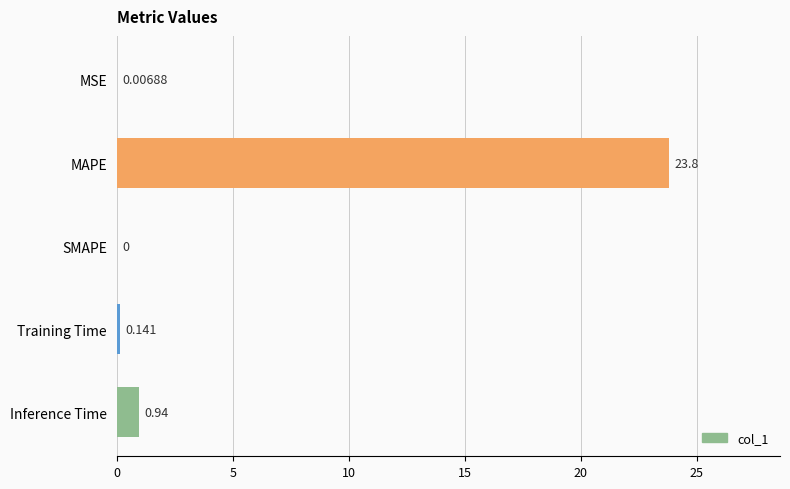

What is the average value?

5.0